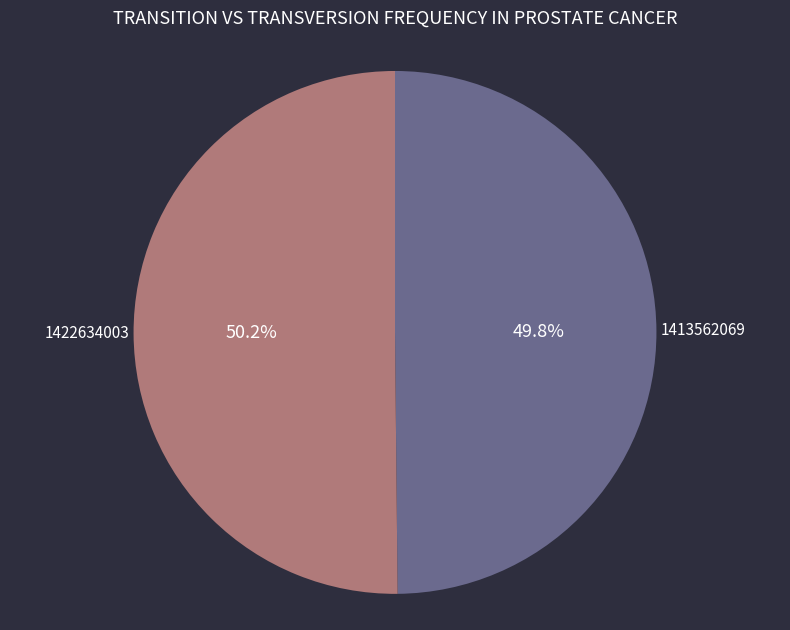

How many slices are in this pie chart?

2